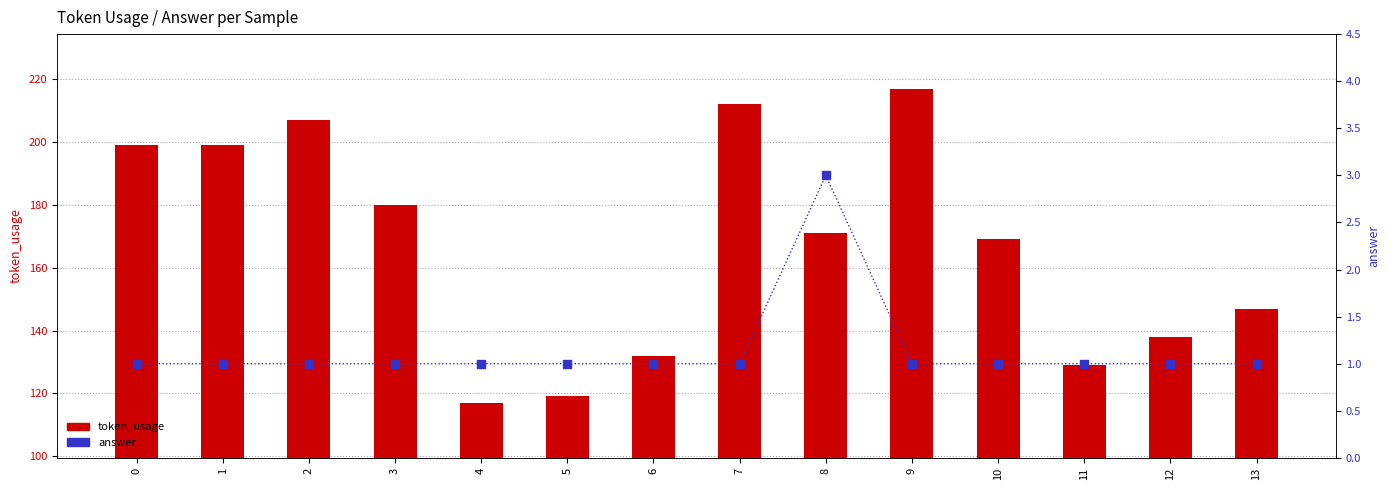

What is the total value across all series at 13?

148